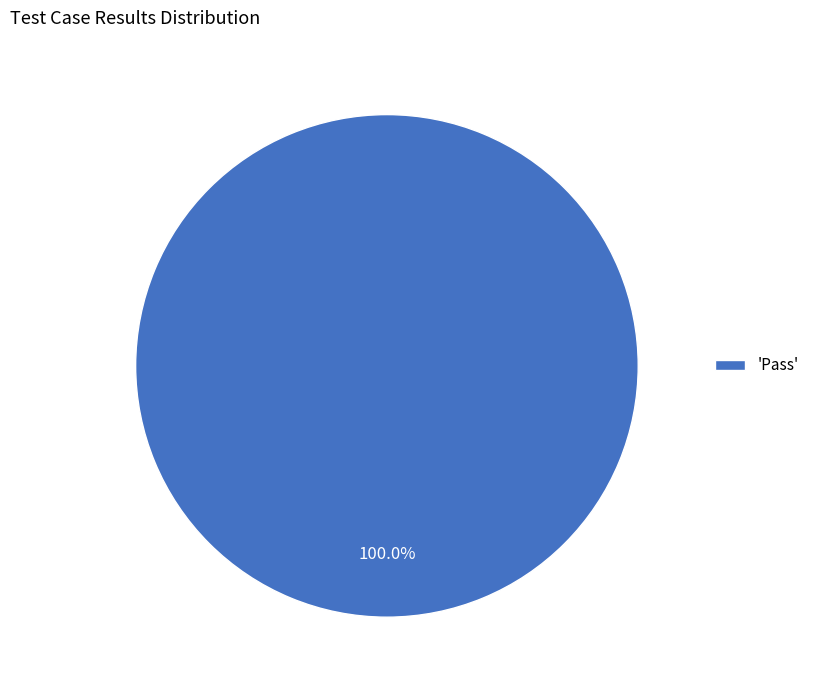

Does 'Pass' represent more than half of the total?

Yes